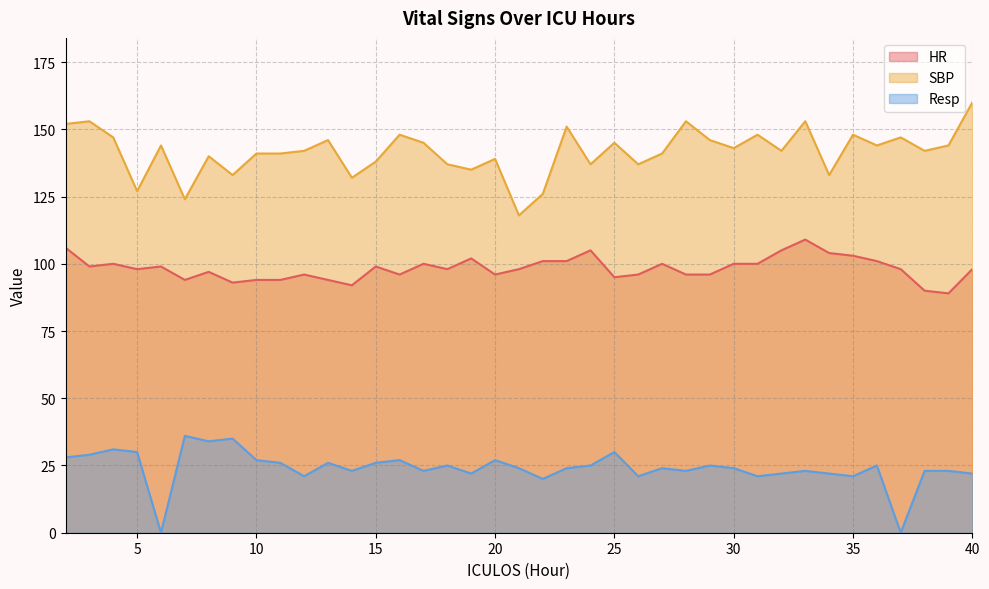

In Resp, how many points are higher than both neighbors (excluding endpoints)?

12